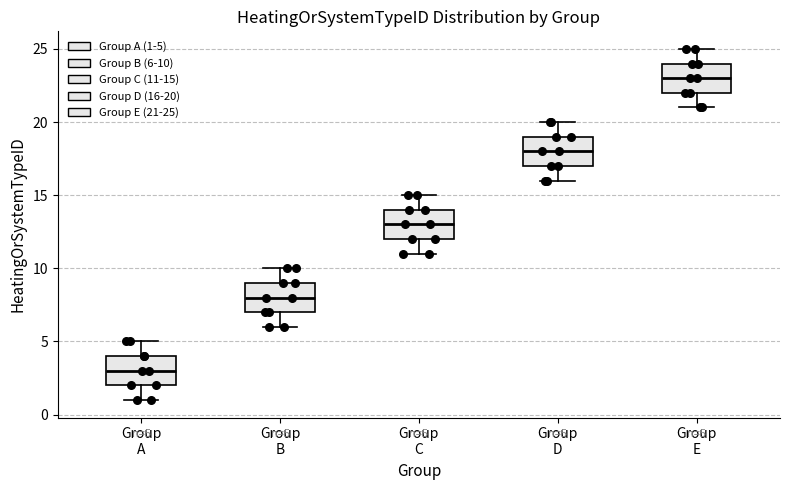

Which box's median line is the lowest?

Group A